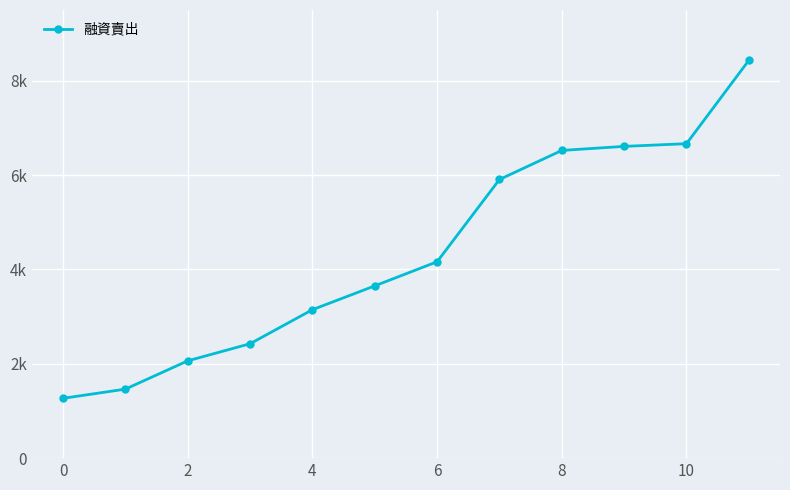

Reading left to right, transcribe all the data shown in this chart.

1268	1463	2063	2425	3147	3652	4163	5907	6523	6609	6666	8433